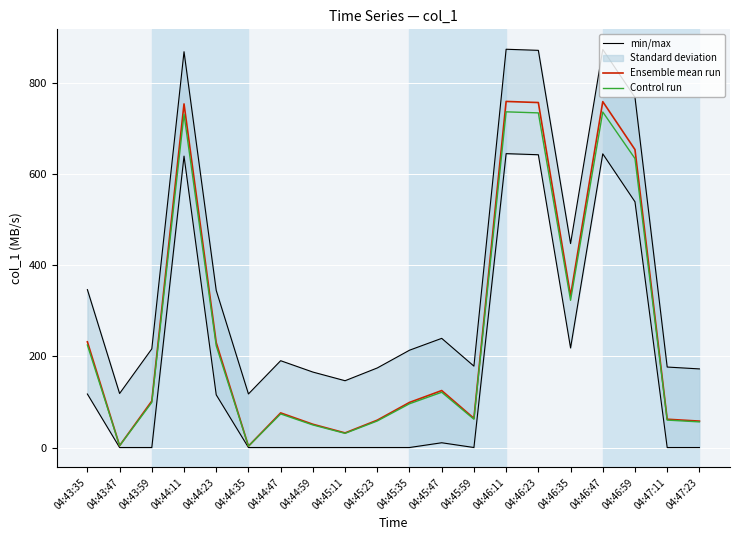

True or false: Ensemble mean run and Control run cross at least once.

False